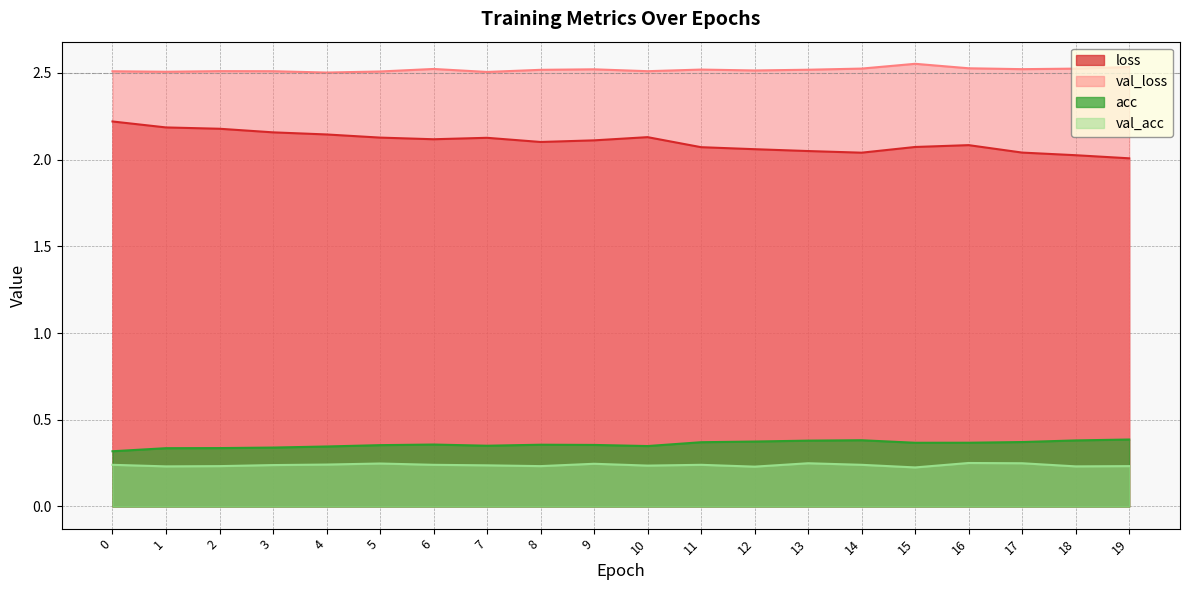

Reading right to left, what are all the values shown in this chart?

loss: 2.0	2.0	2.0	2.1	2.1	2.0	2.0	2.1	2.1	2.1	2.1	2.1	2.1	2.1	2.1	2.1	2.2	2.2	2.2	2.2
val_loss: 2.5	2.5	2.5	2.5	2.6	2.5	2.5	2.5	2.5	2.5	2.5	2.5	2.5	2.5	2.5	2.5	2.5	2.5	2.5	2.5
acc: 0.4	0.4	0.4	0.4	0.4	0.4	0.4	0.4	0.4	0.3	0.4	0.4	0.4	0.4	0.4	0.3	0.3	0.3	0.3	0.3
val_acc: 0.2	0.2	0.2	0.3	0.2	0.2	0.2	0.2	0.2	0.2	0.2	0.2	0.2	0.2	0.2	0.2	0.2	0.2	0.2	0.2